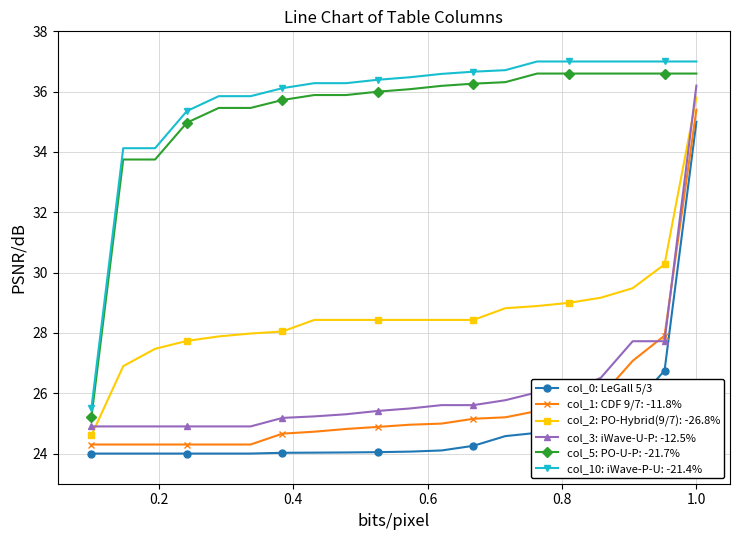

True or false: col_0: LeGall 5/3 and col_5: PO-U-P: -21.7% intersect in this chart.

False